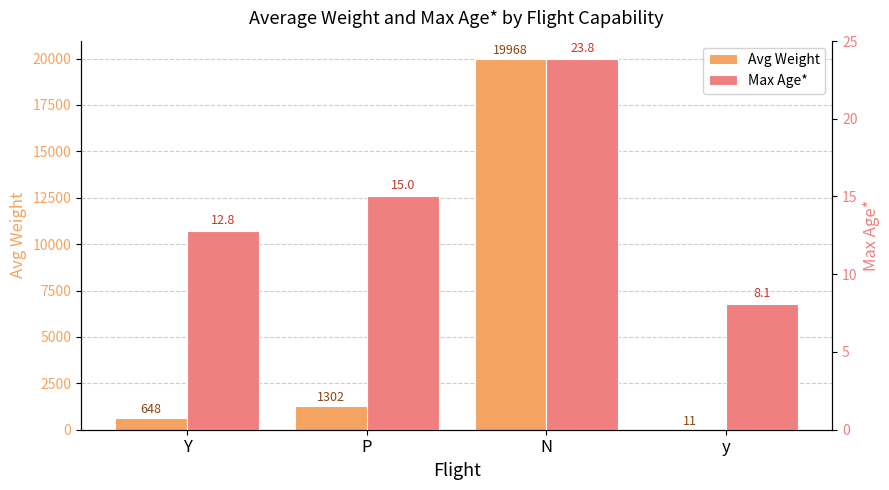

What is the maximum value for Max Age*?

23.8